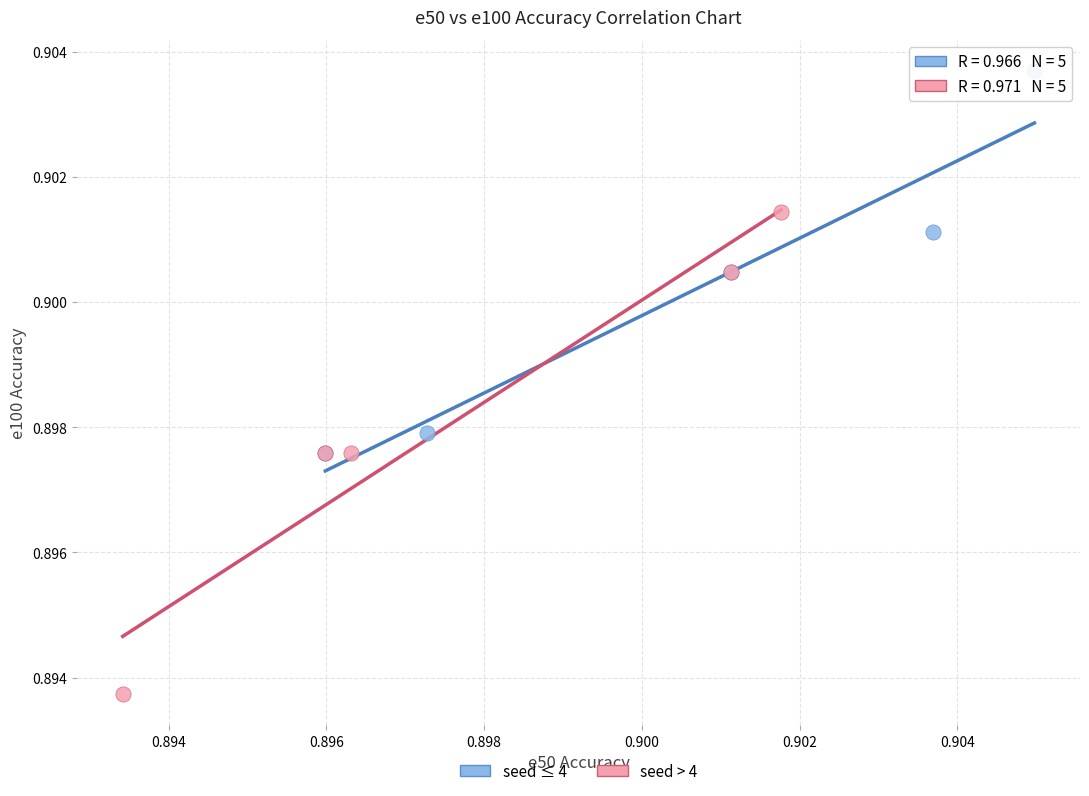

Which series contains the highest Y value?

seed ≤ 4